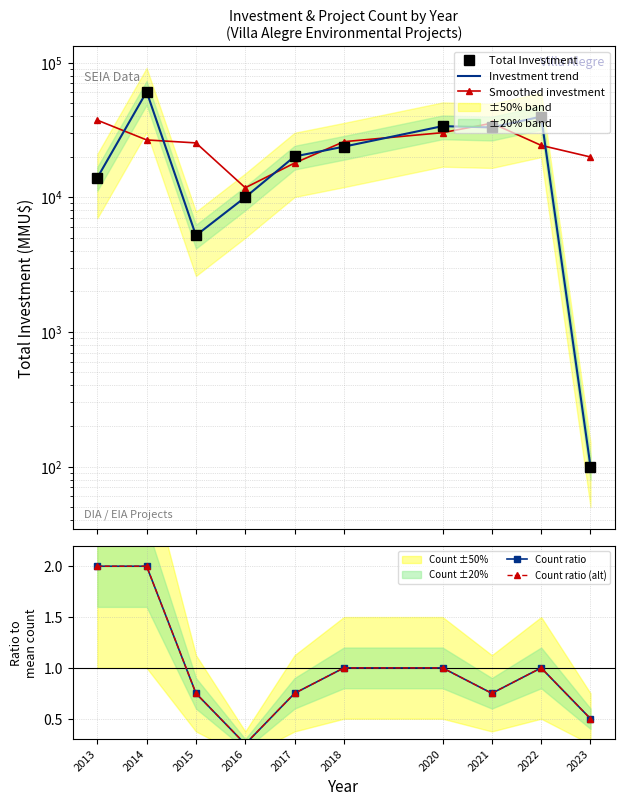

How many series are shown in this chart?

5